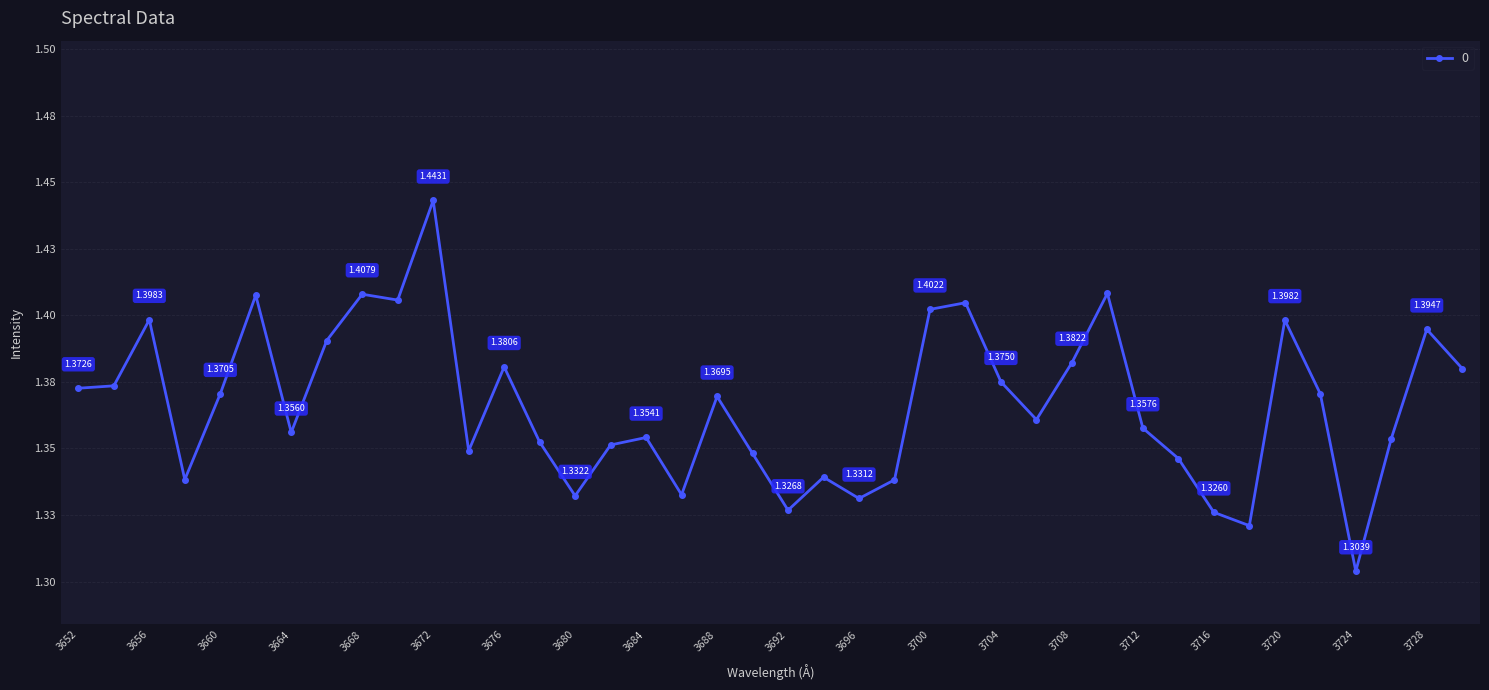

Is this an area chart (filled region under the line)?

No